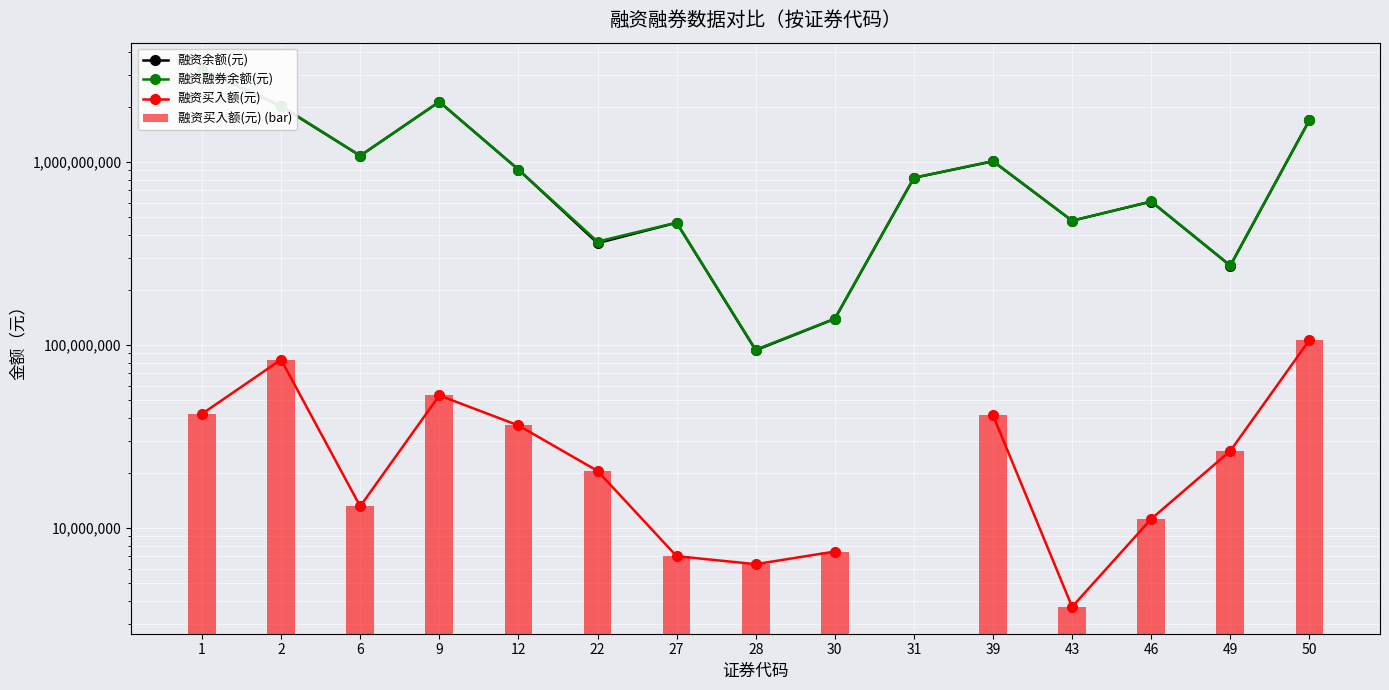

Which has a higher value, 28 or 46?

46